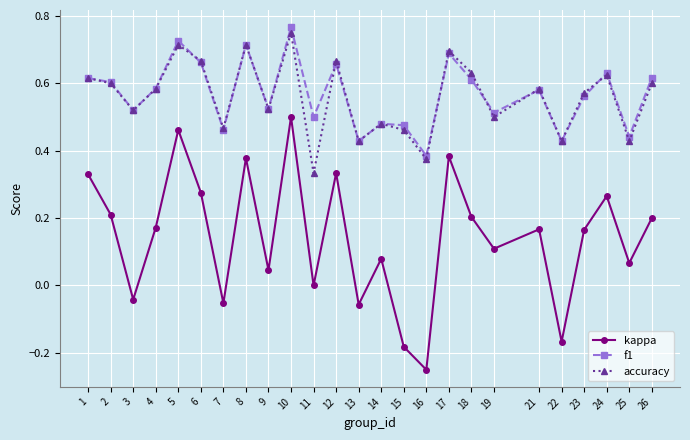

Where is the first local maximum for kappa?

5